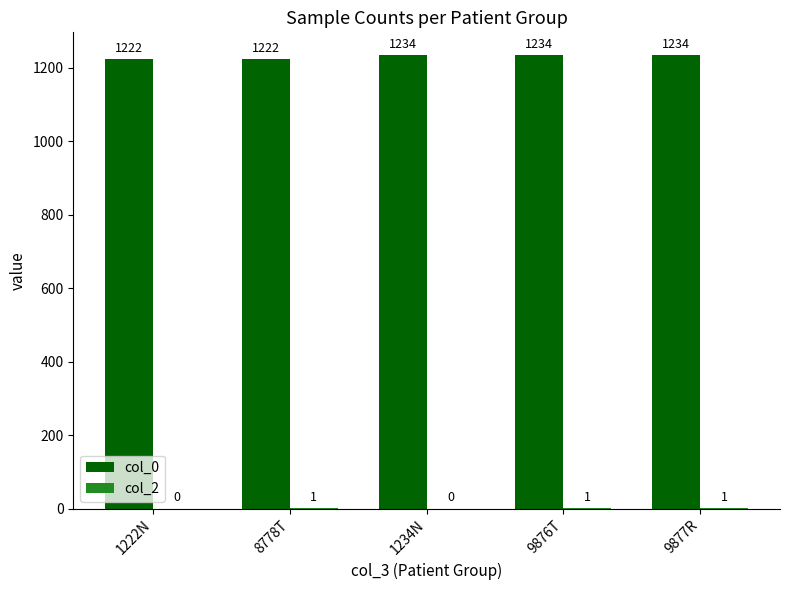

Read the col_0 value at 1234N, to the nearest 10.

1230